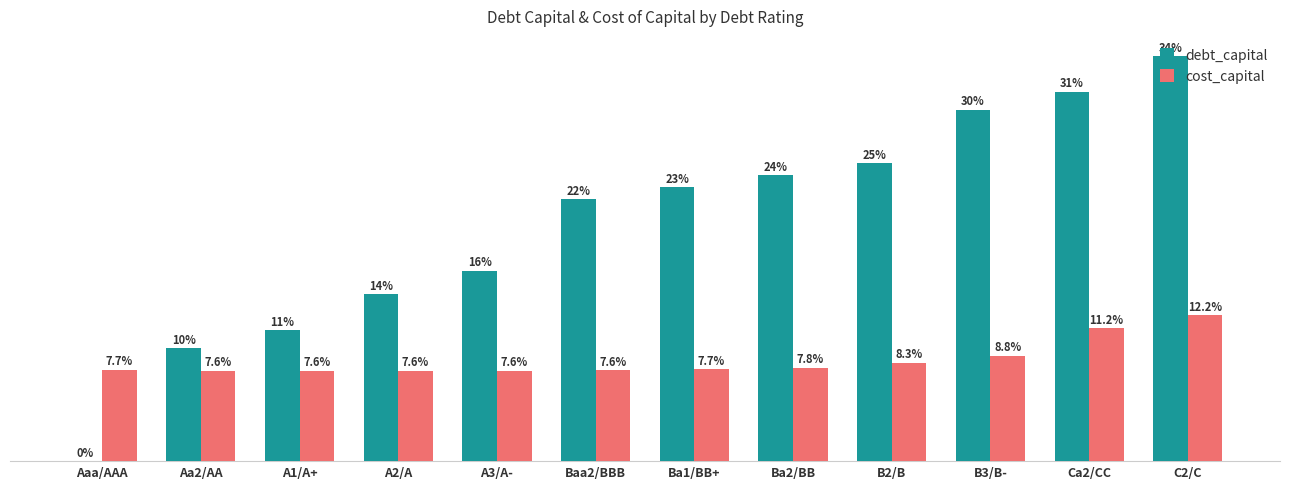

Reading left to right, transcribe all the data shown in this chart.

debt_capital: Aaa/AAA=0.0	Aa2/AA=0.1	A1/A+=0.1	A2/A=0.1	A3/A-=0.2	Baa2/BBB=0.2	Ba1/BB+=0.2	Ba2/BB=0.2	B2/B=0.2	B3/B-=0.3	Ca2/CC=0.3	C2/C=0.3
cost_capital: Aaa/AAA=0.1	Aa2/AA=0.1	A1/A+=0.1	A2/A=0.1	A3/A-=0.1	Baa2/BBB=0.1	Ba1/BB+=0.1	Ba2/BB=0.1	B2/B=0.1	B3/B-=0.1	Ca2/CC=0.1	C2/C=0.1